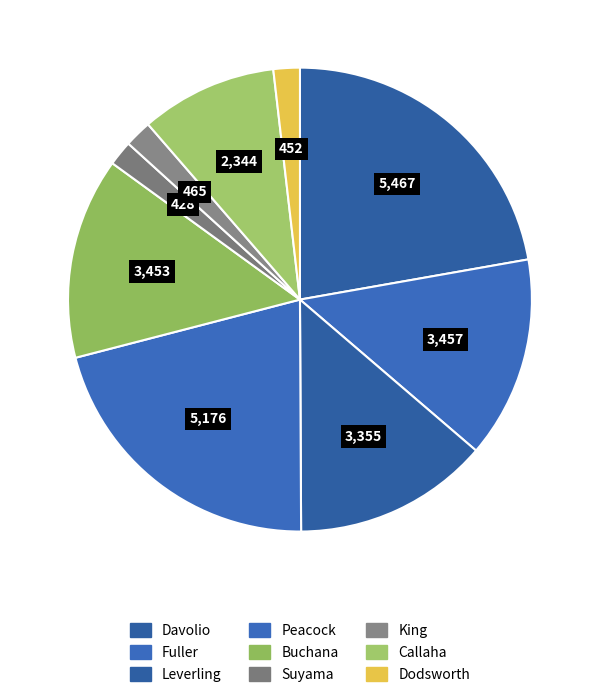

What is the change in value from Fuller to Buchana?

-4